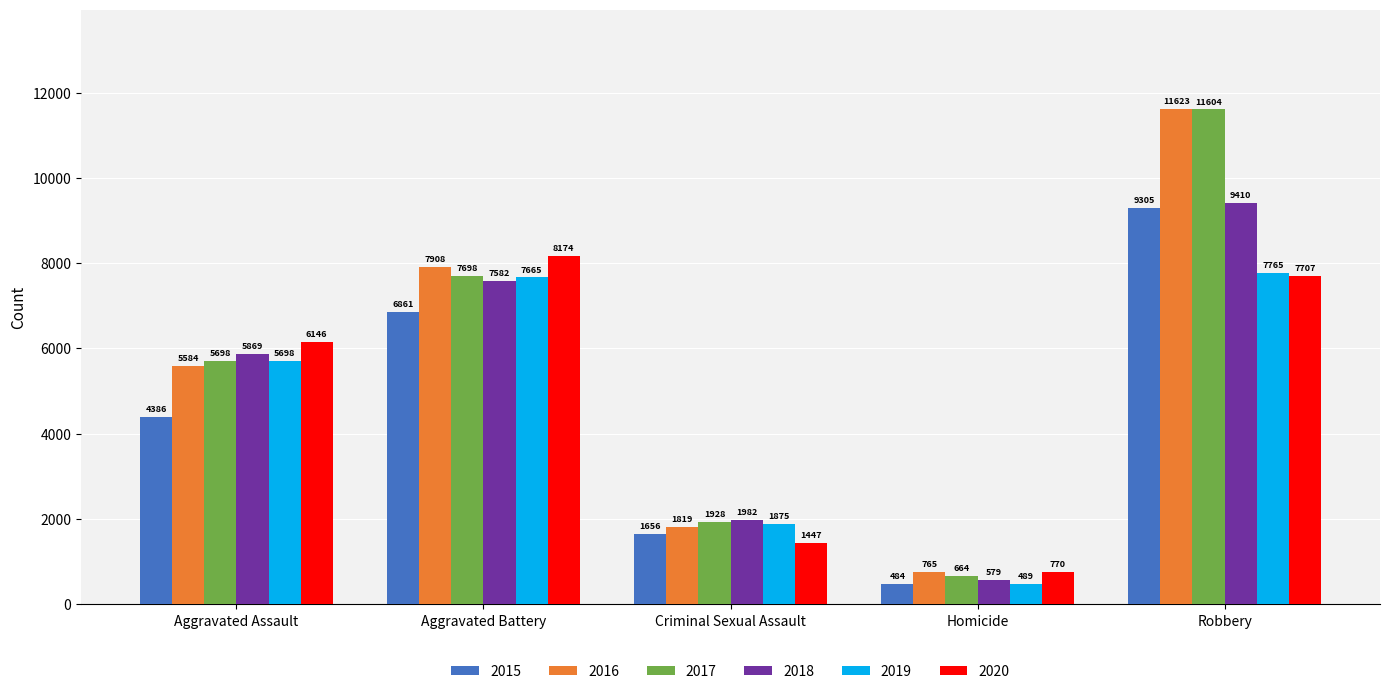

What is the difference between the highest and lowest values at Aggravated Assault?

1760